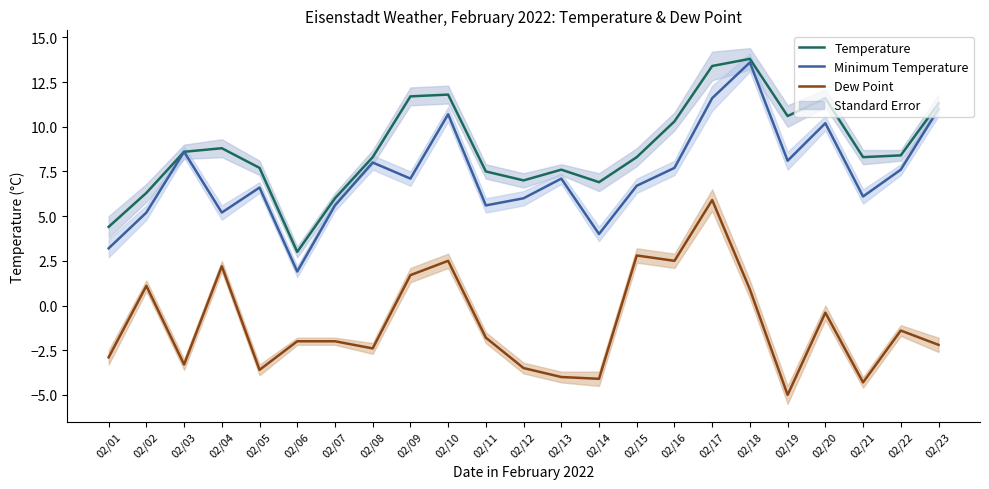

At which label does Temperature reach its peak?

02/18